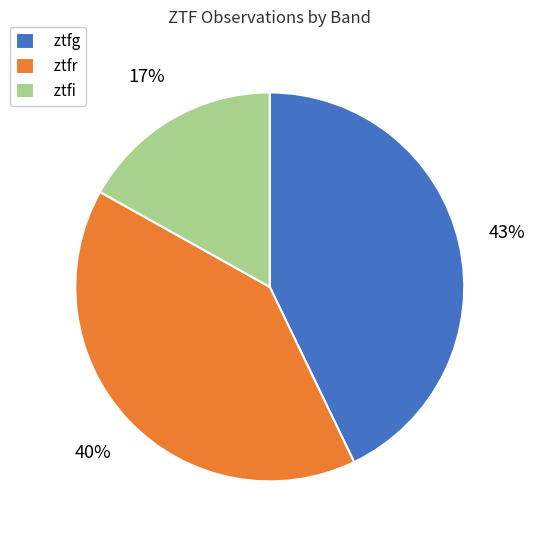

To the nearest percent, what percentage of the pie is ztfg?

43%